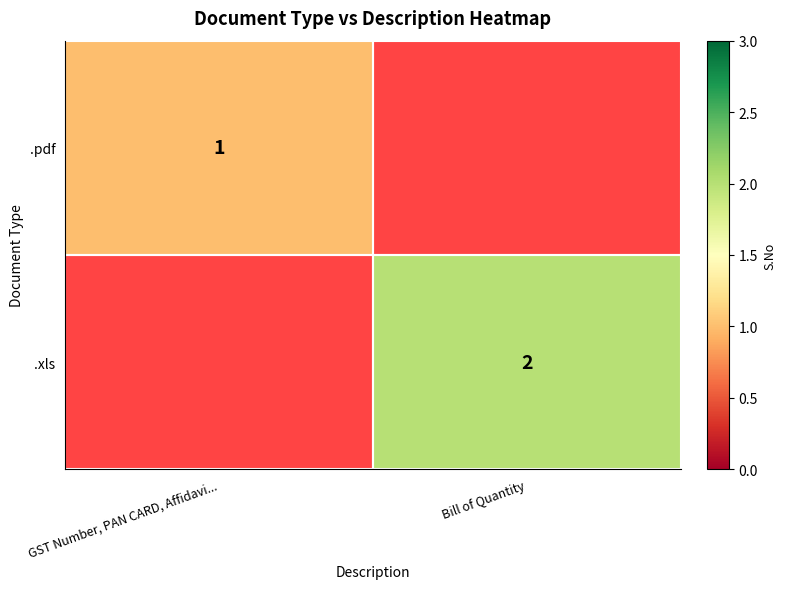

Is it true that .xls equals 1 at Bill of Quantity?

False